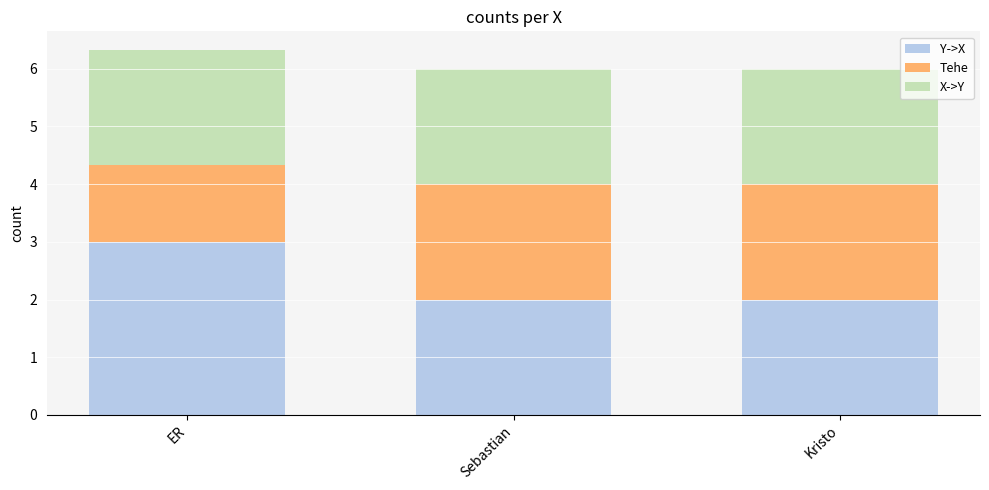

The value of Y->X at Kristo is 2.0. True or false?

True